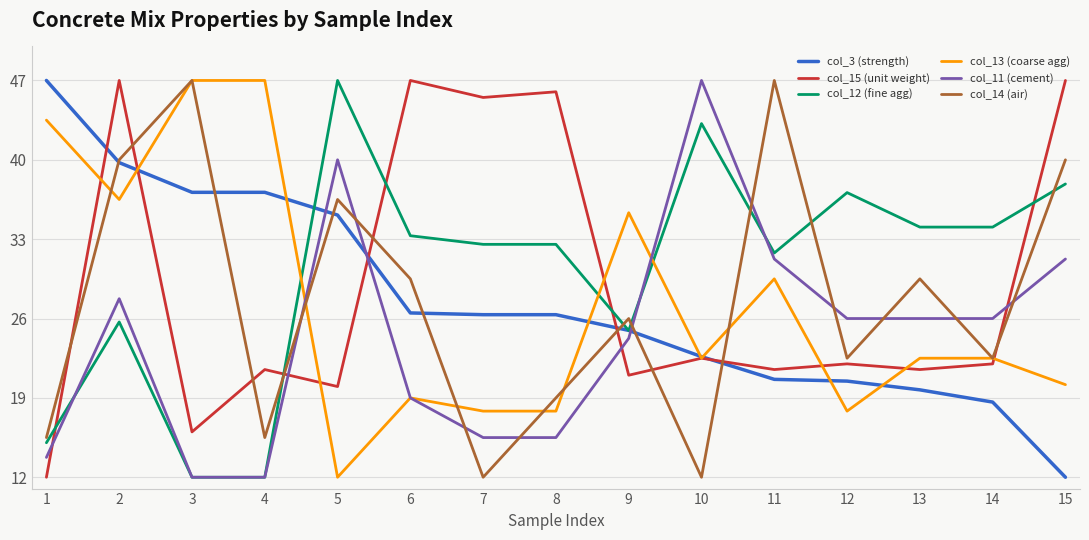

The col_3 (strength) series shows 22.6 at 10. True or false?

True